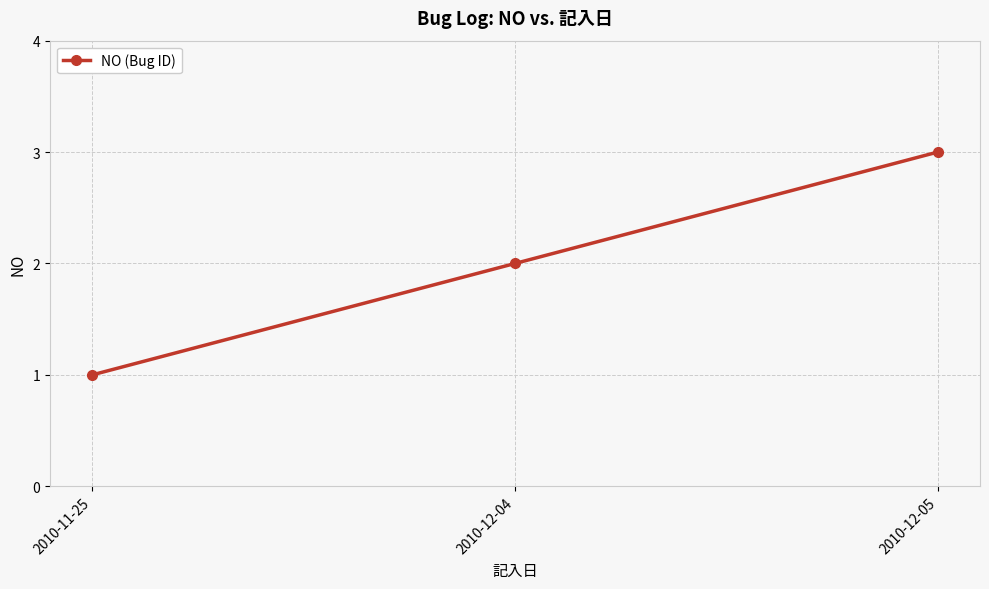

Which category has the highest value across all series?

2010-12-05